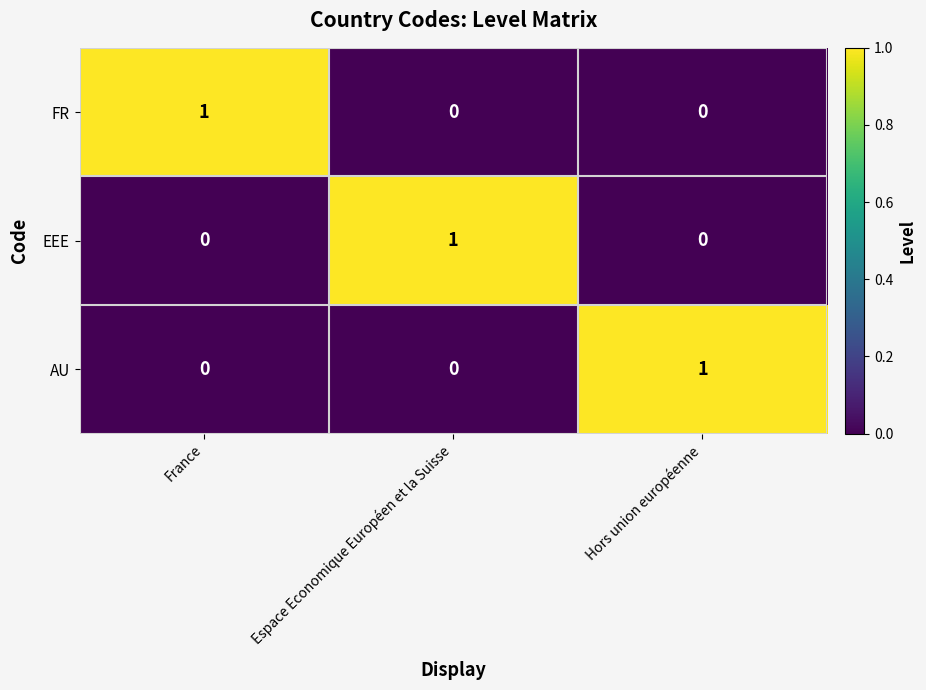

Count the EEE values in the range 0 to 1.

3